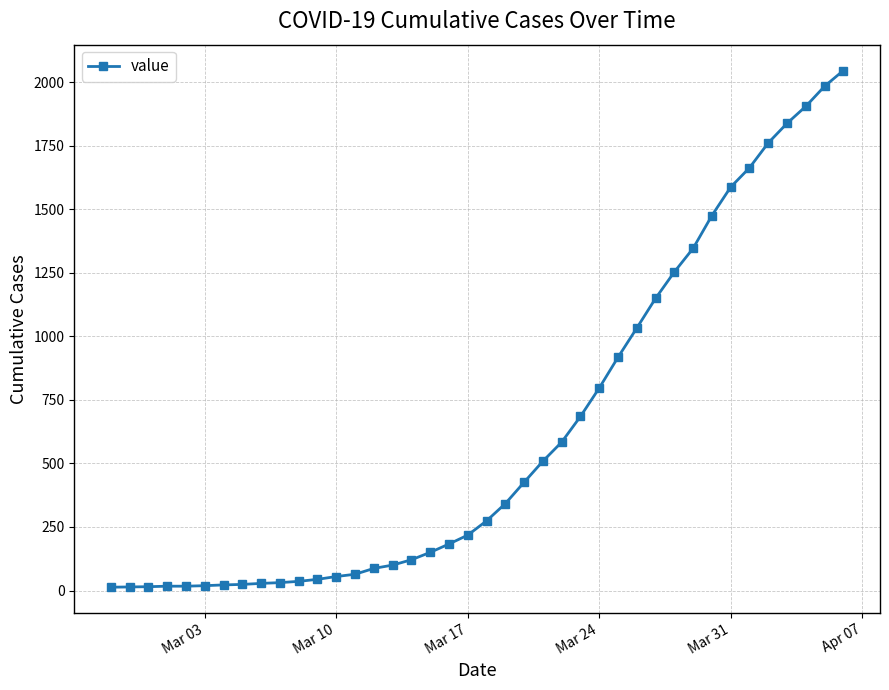

What is the difference between the maximum and minimum values?

2034